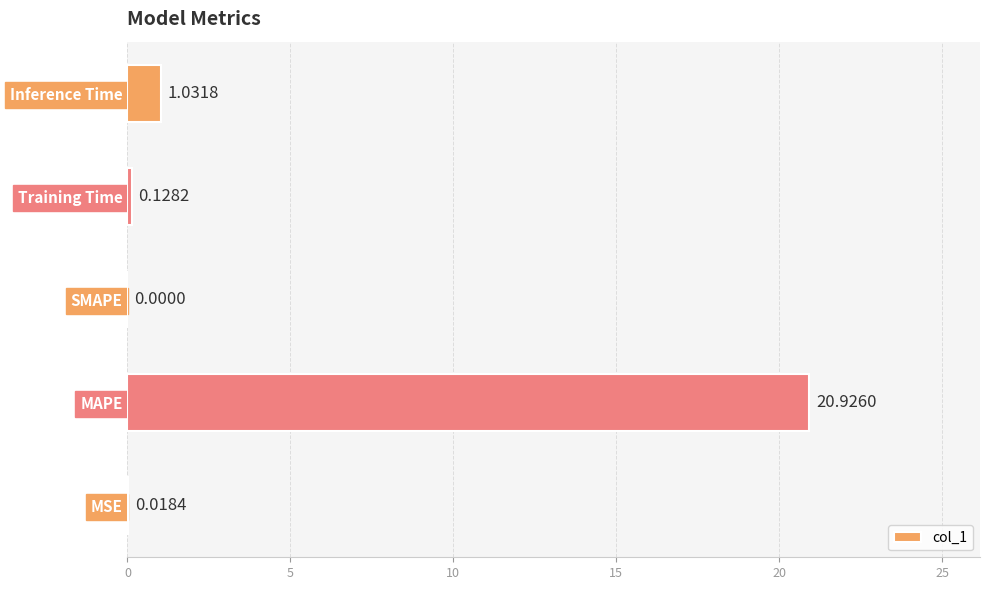

Which has a higher value, MSE or Training Time?

Training Time